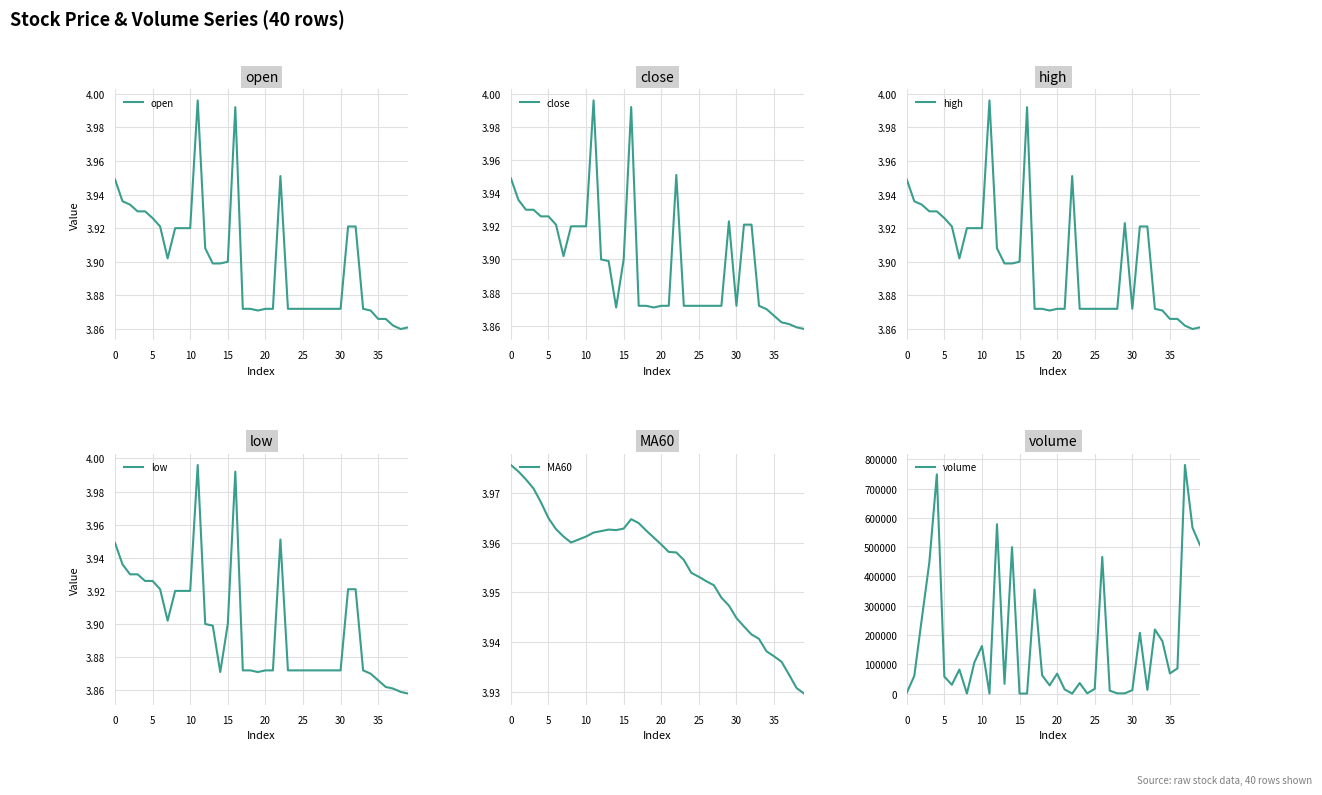

True or false: close and open cross at least once.

False